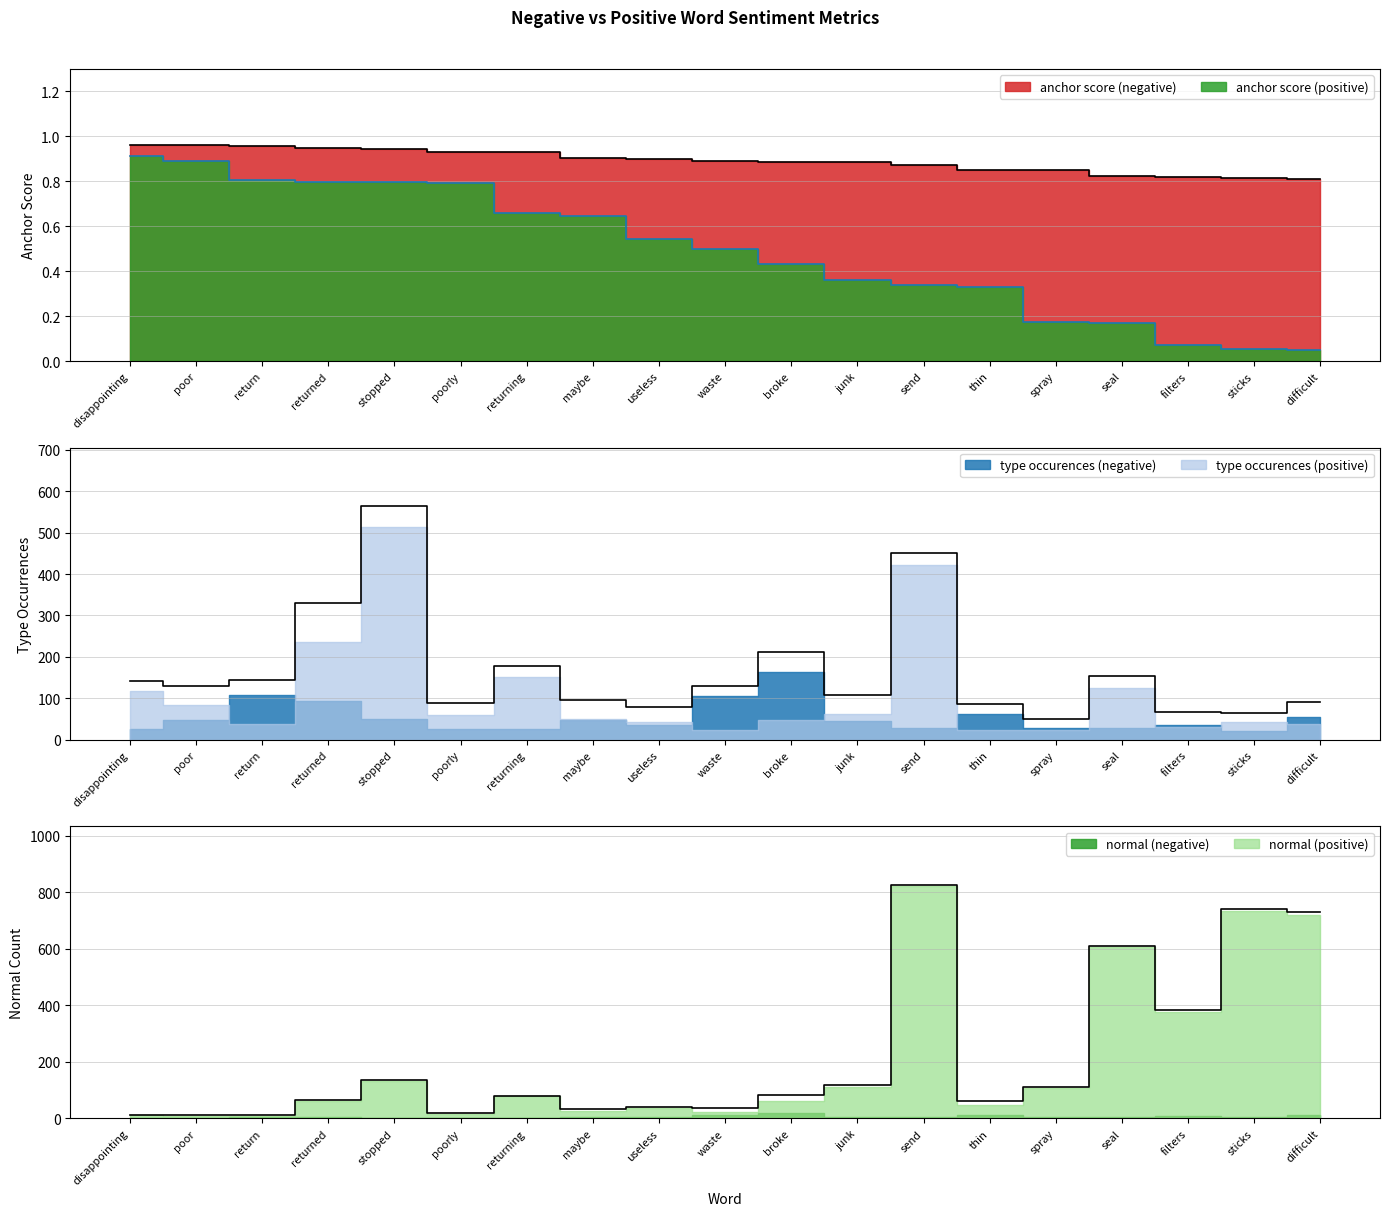

Which label corresponds to the largest value in the chart?

send